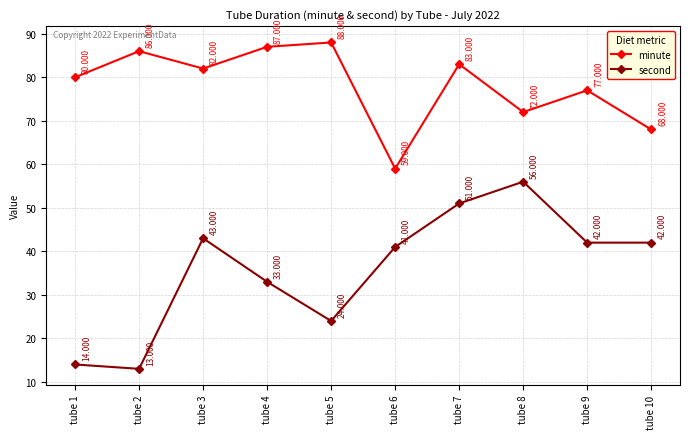

Rank the series by their average value, from highest to lowest.

minute, second